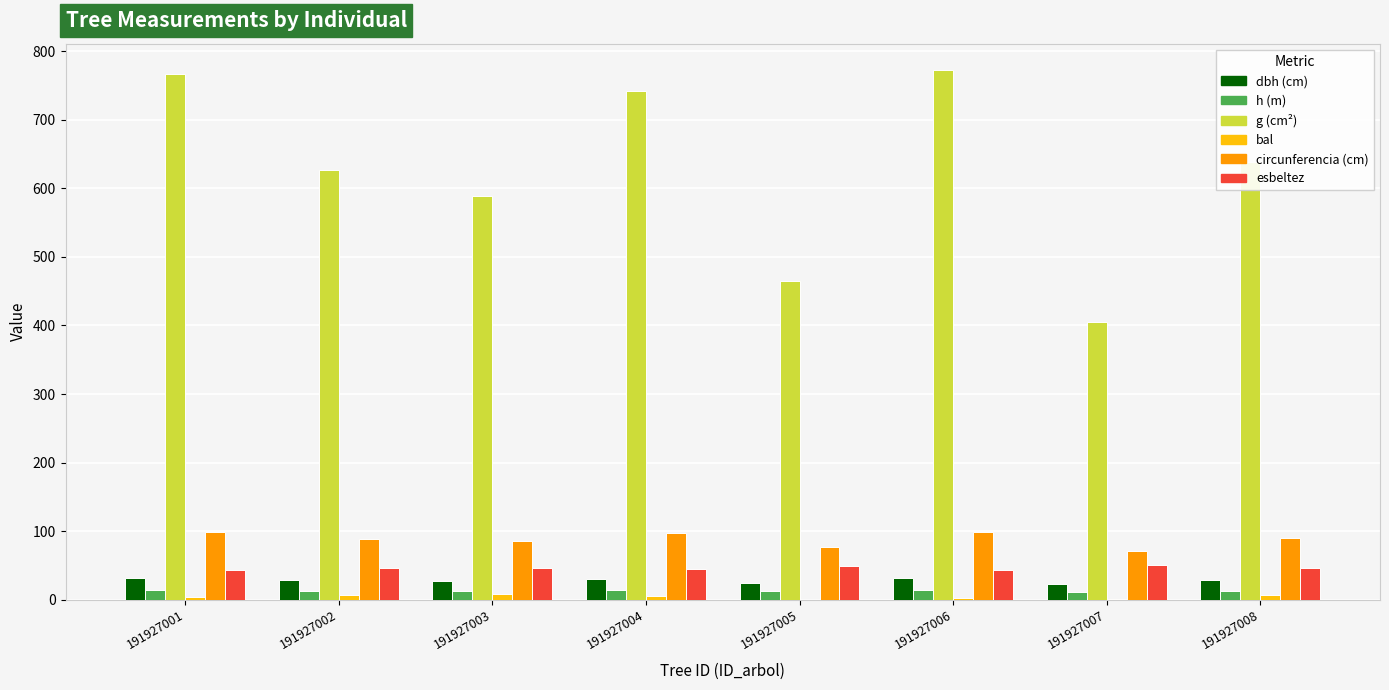

What is the greatest value displayed?

772.6